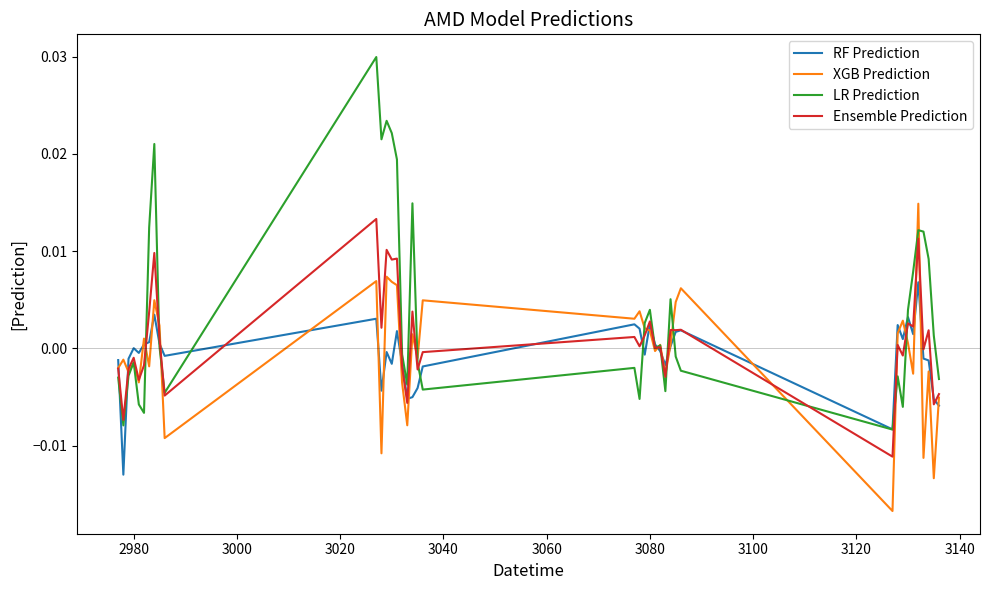

What are all the series names shown in the legend?

RF Prediction, XGB Prediction, LR Prediction, Ensemble Prediction